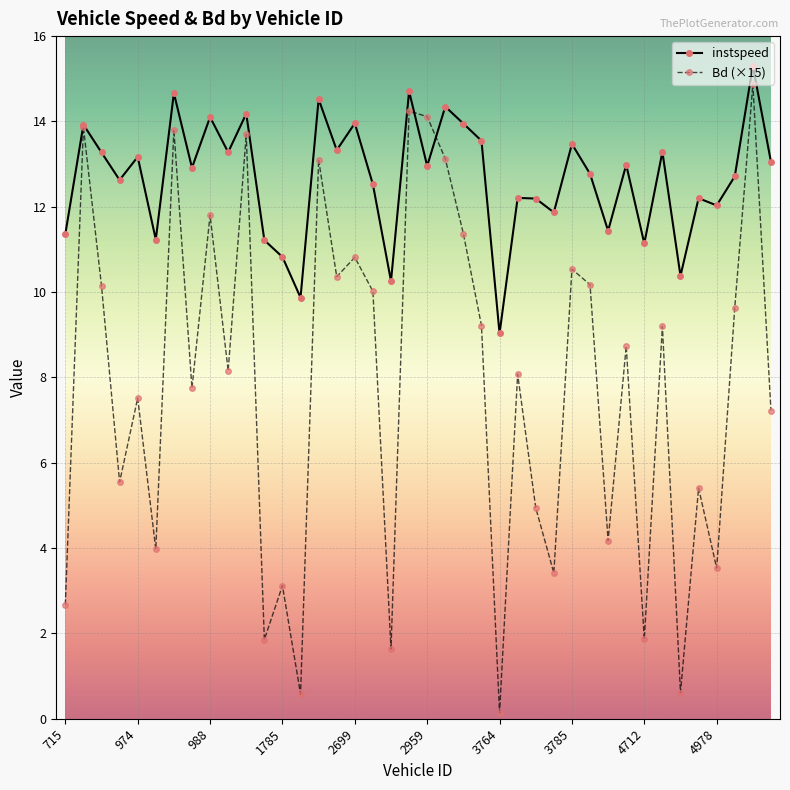

What is the difference between the maximum and minimum values in the instspeed series?

6.3